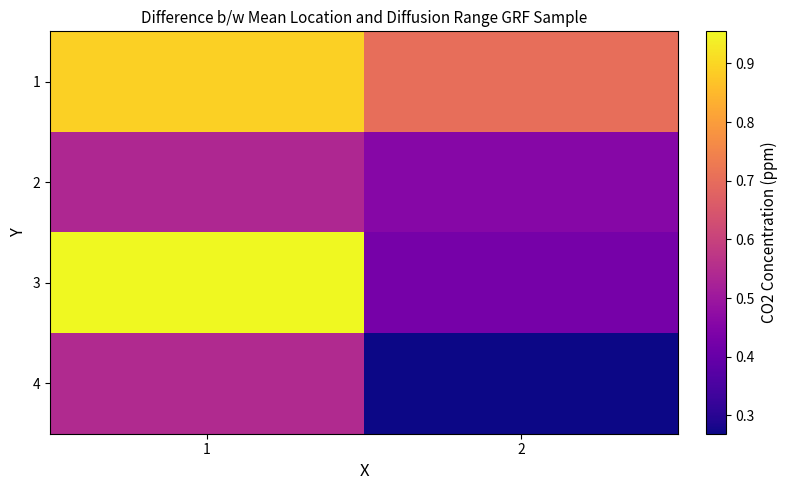

Count the number of data series in this chart.

4